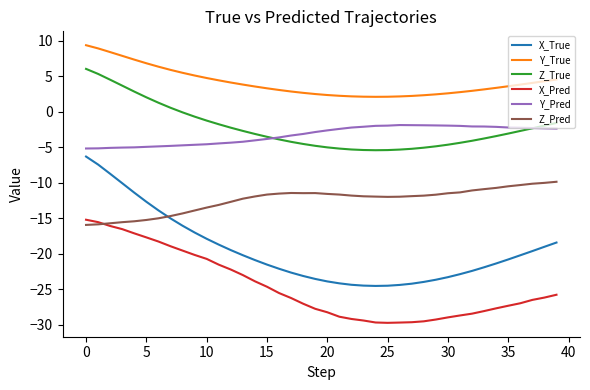

Which series has the largest range (max minus min)?

X_True